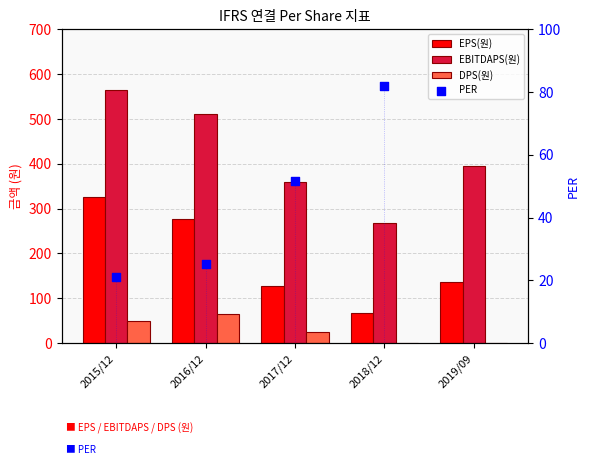

Which series has the largest total across all categories?

EBITDAPS(원)